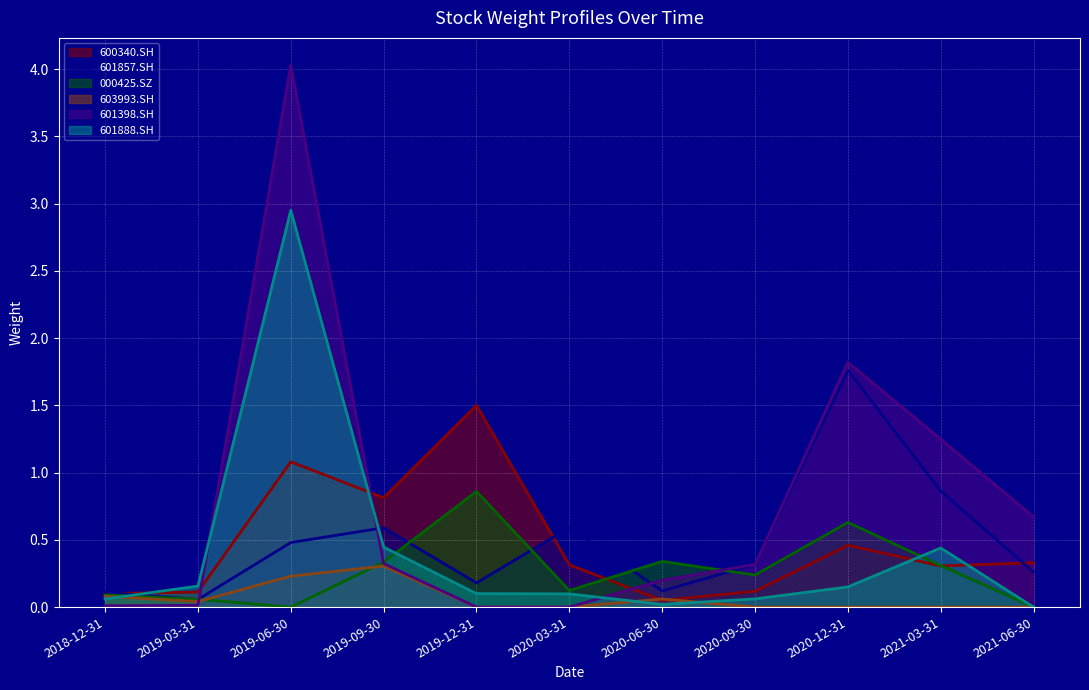

Rank the series at 2020-09-30 from lowest to highest value.

603993.SH, 601888.SH, 600340.SH, 000425.SZ, 601398.SH, 601857.SH